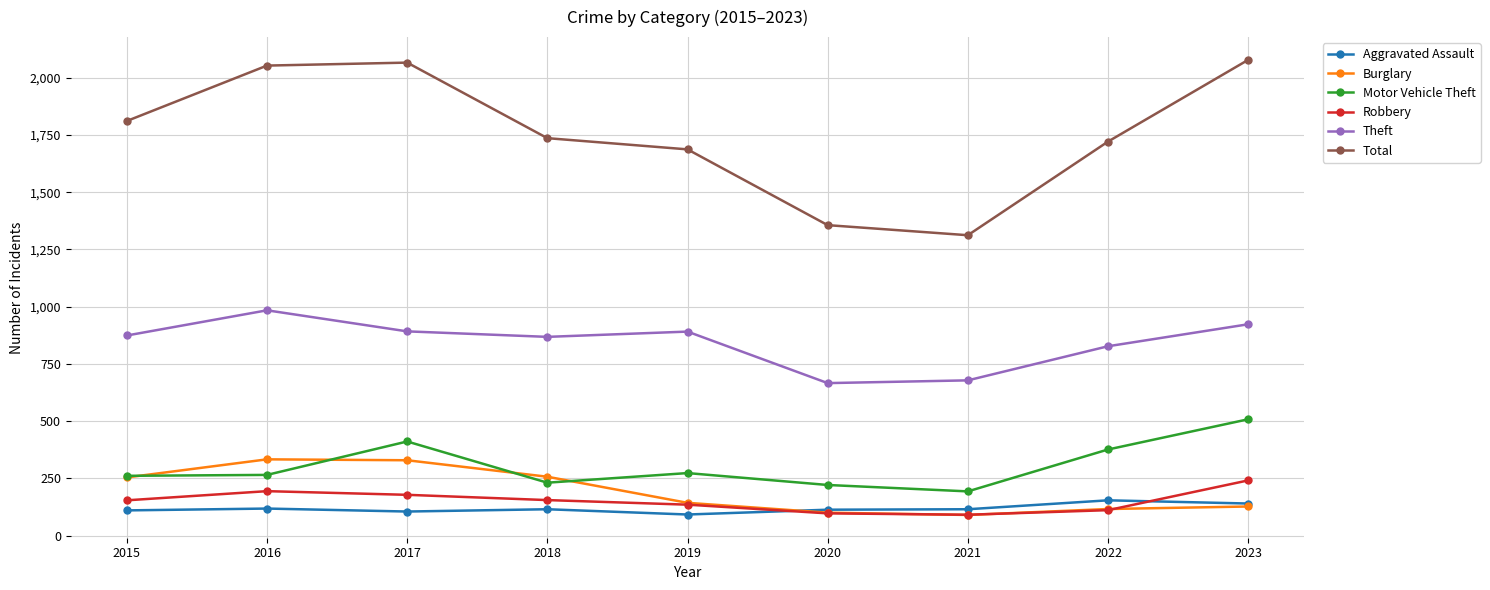

What is the value of the Aggravated Assault point at the 6th from the left?

113